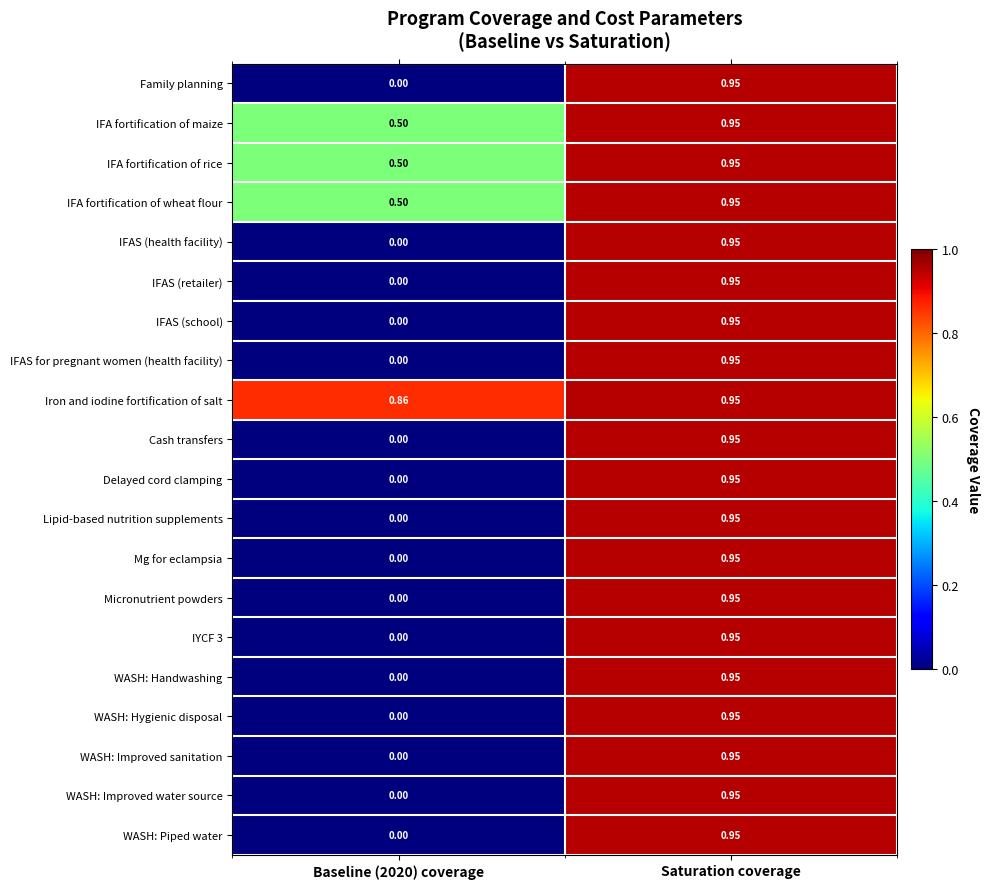

Which label corresponds to the largest value in the chart?

Saturation coverage